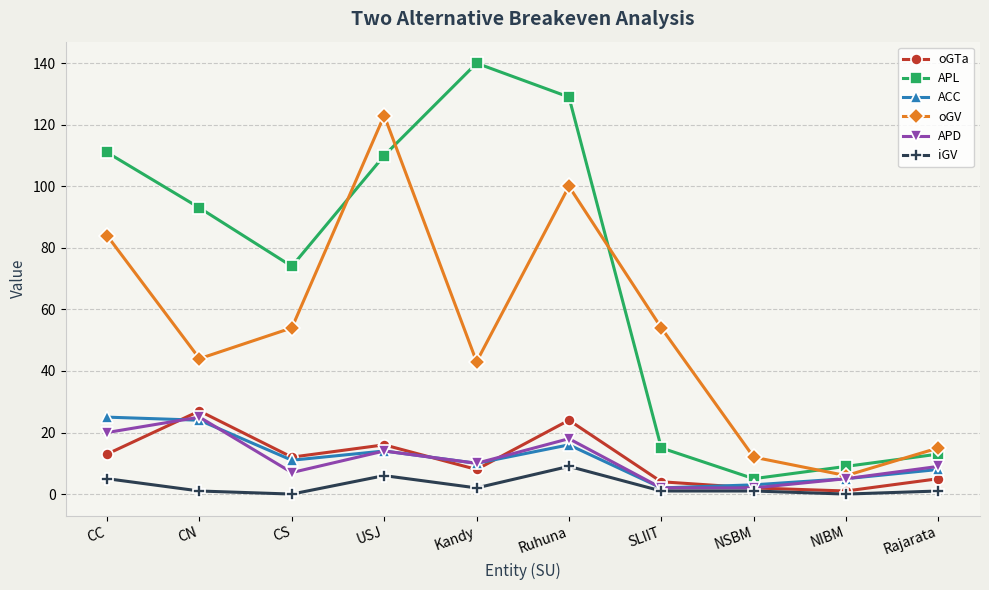

What are all the series names shown in the legend?

oGTa, APL, ACC, oGV, APD, iGV